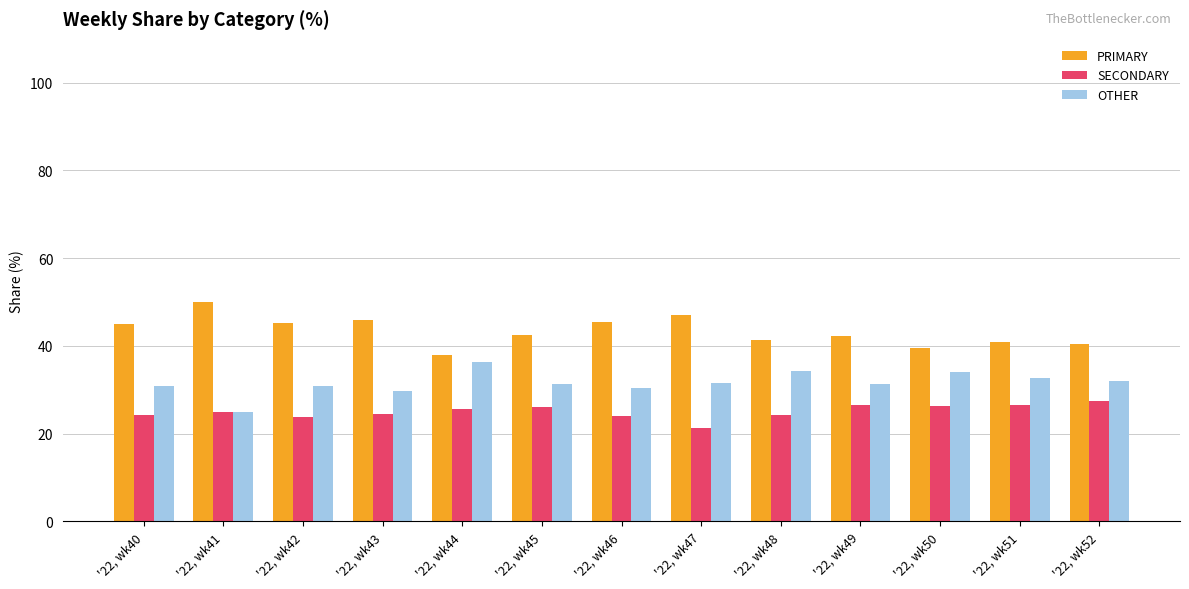

List the series in order of their overall mean, highest first.

PRIMARY, OTHER, SECONDARY